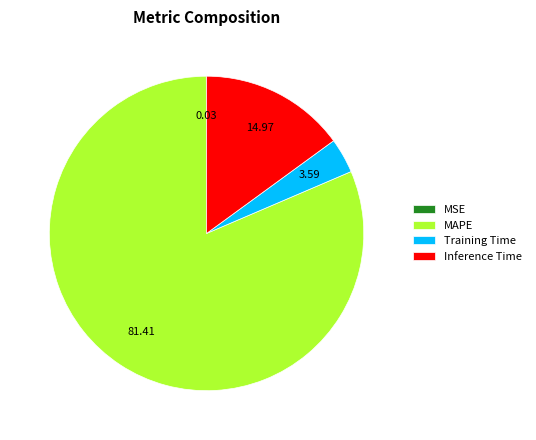

Is MAPE the majority of the pie?

Yes